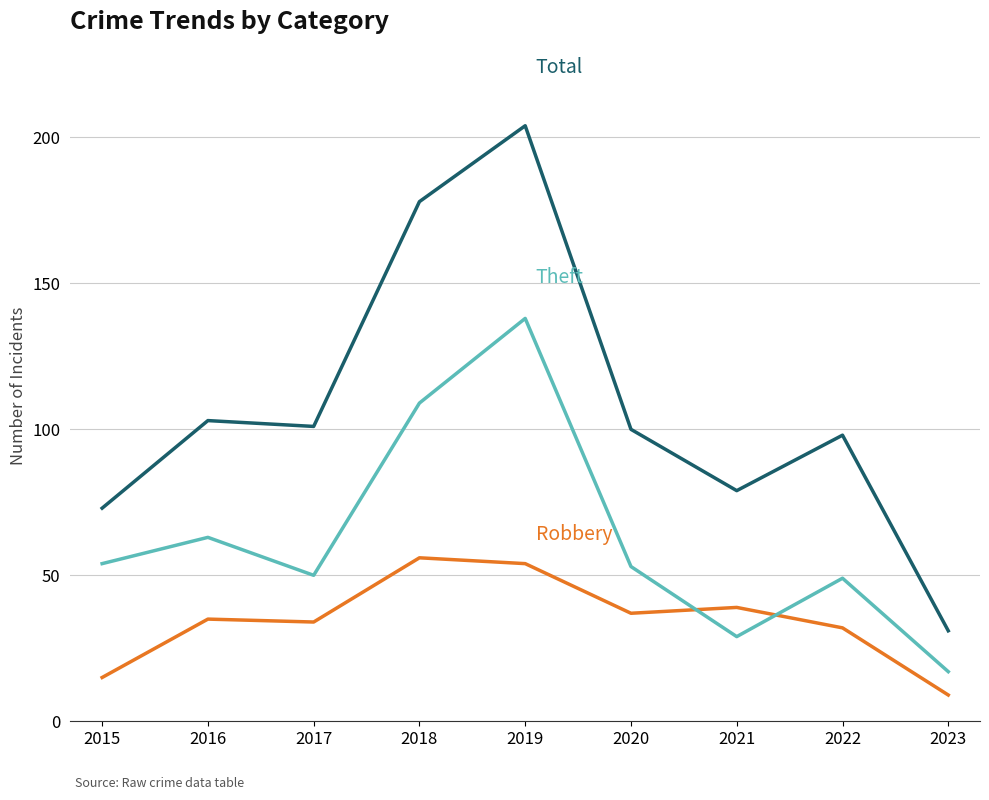

At which category is the sum across all series the highest?

2019